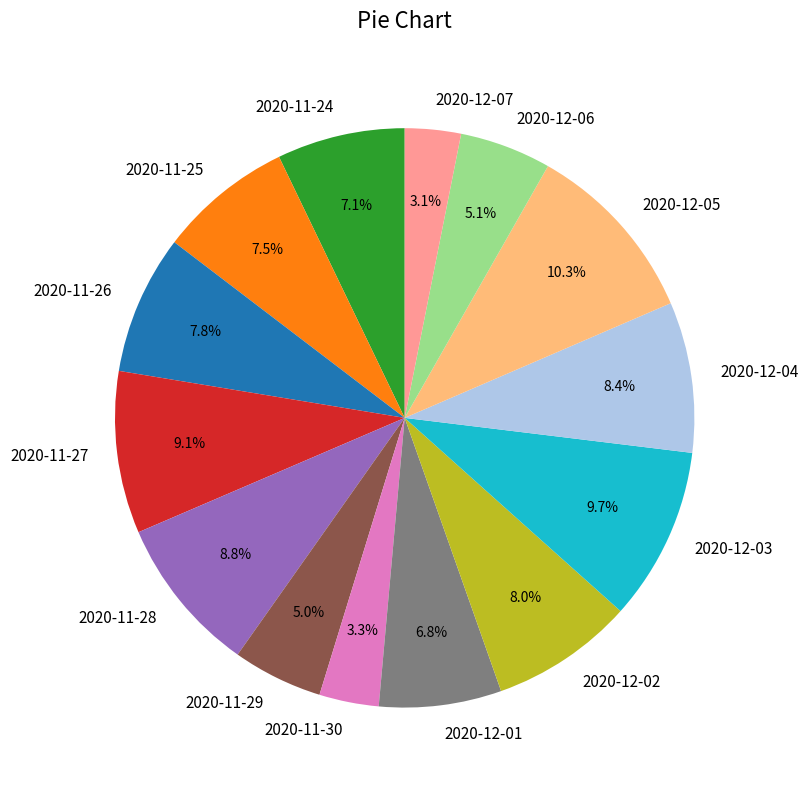

Does 2020-11-30 account for over 50% of the chart?

No